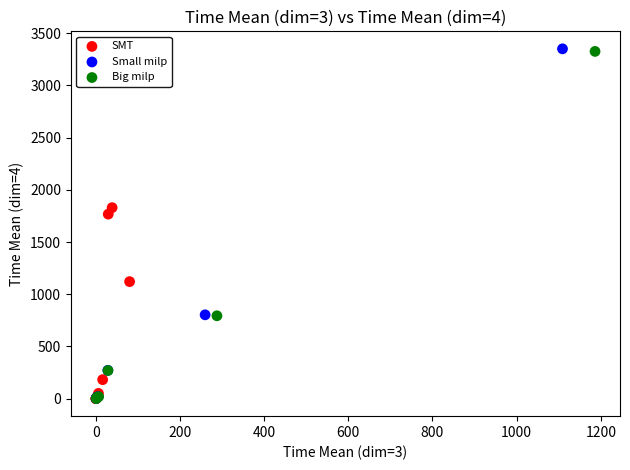

What are all the series names shown in the legend?

SMT, Small milp, Big milp